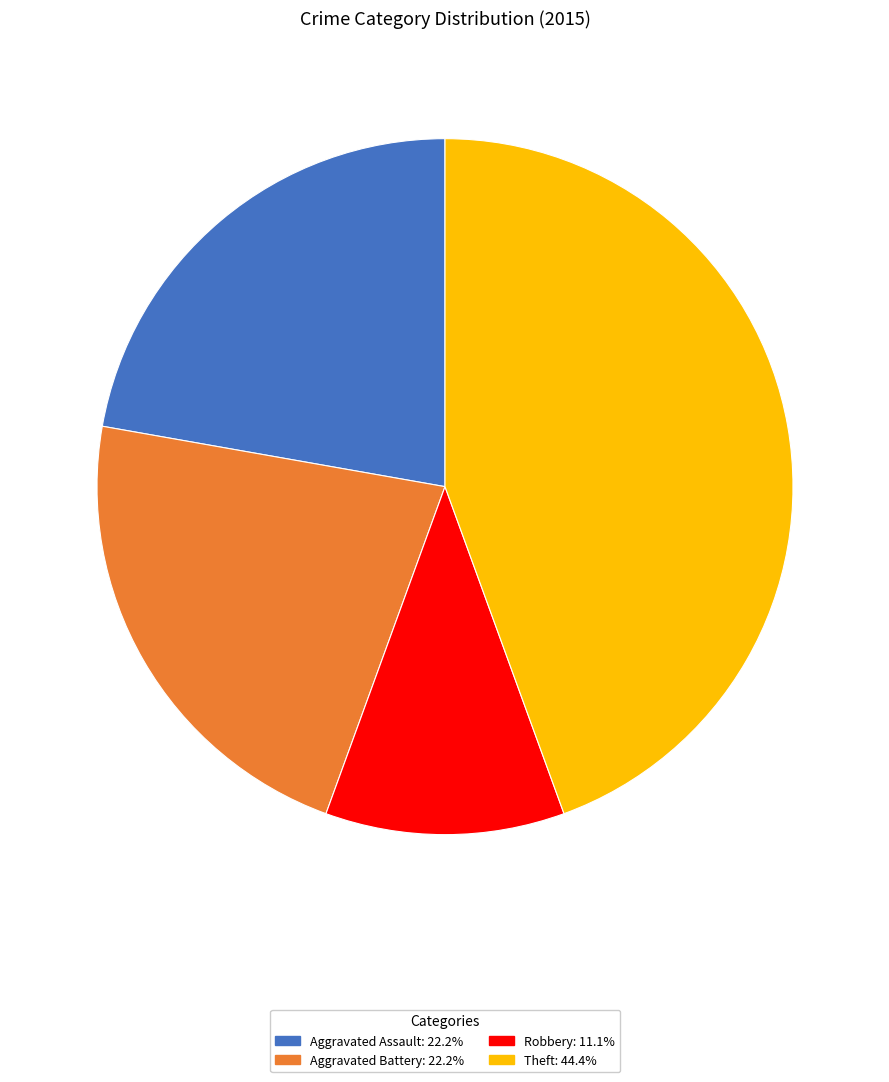

Is there any slice that represents more than half of the pie?

No